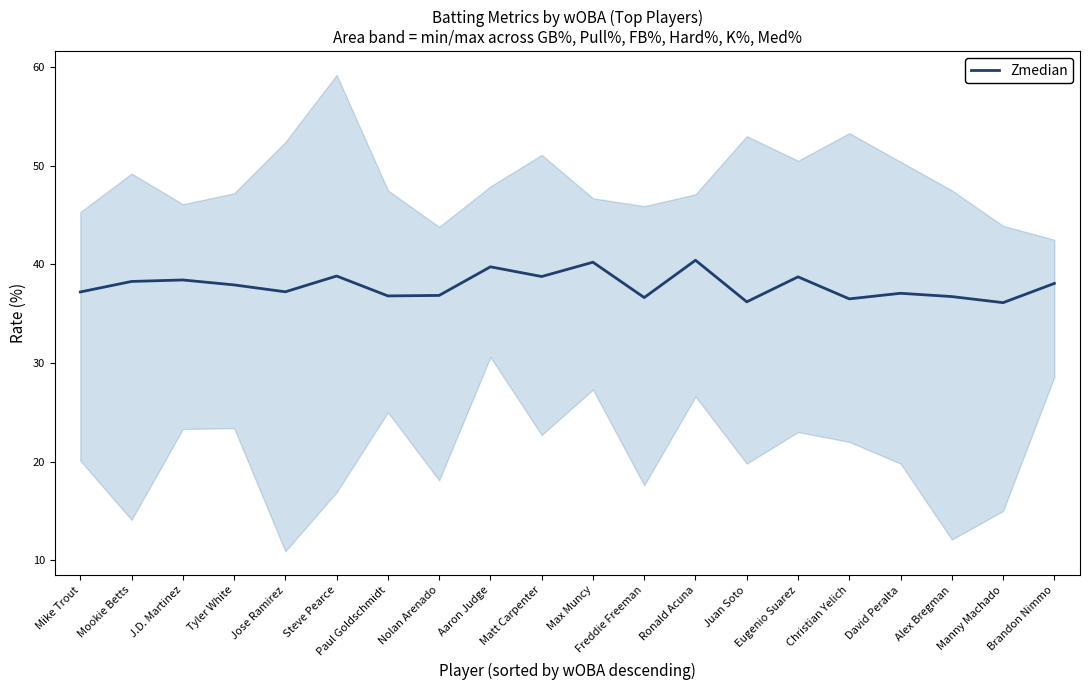

What is the label of the 17th point from the left?

David Peralta